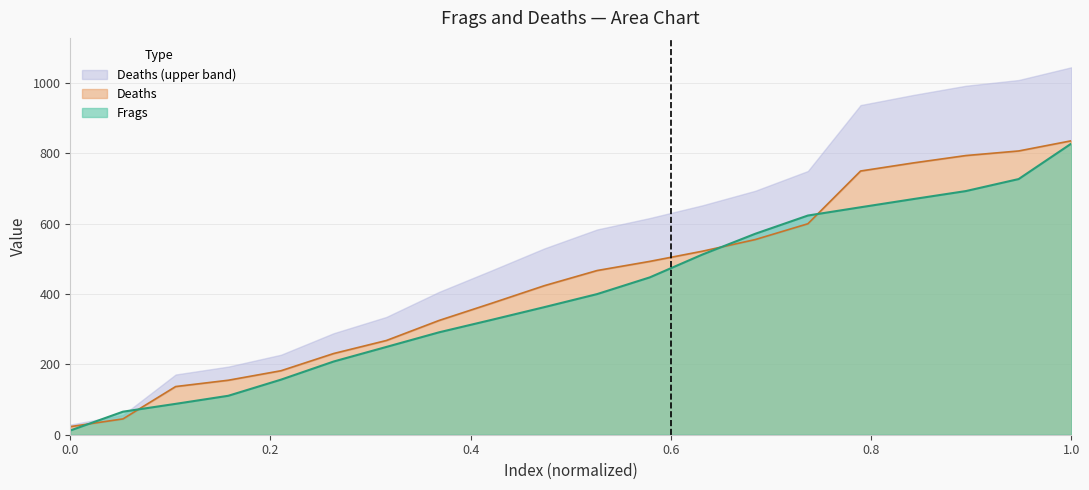

What is the maximum value for Frags?

828.0